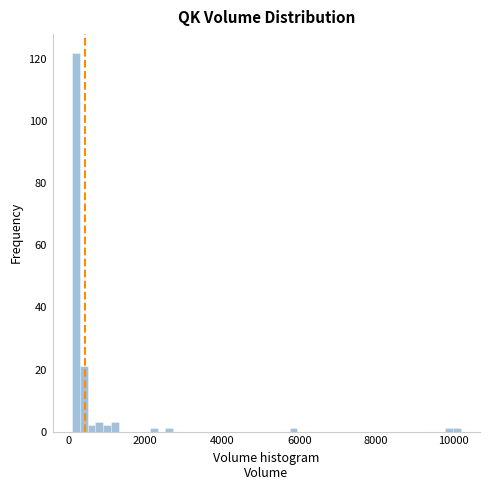

Read against the x-axis, roughly where is the centre of the tallest bar?

200